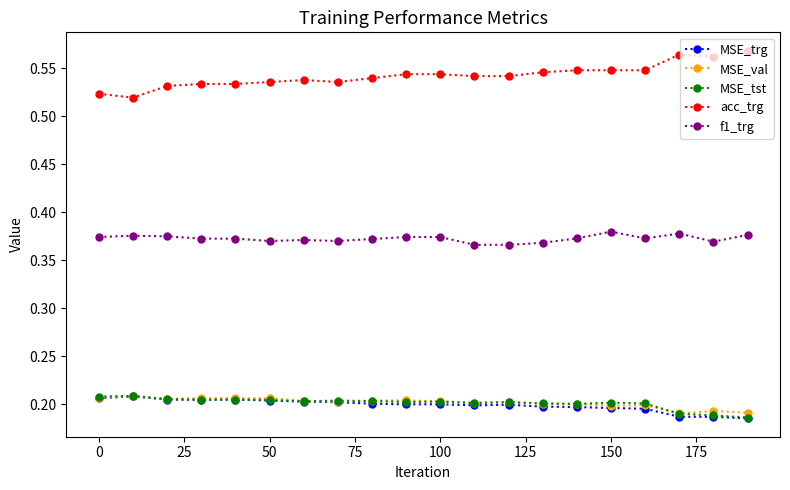

True or false: MSE_val and f1_trg cross at least once.

False